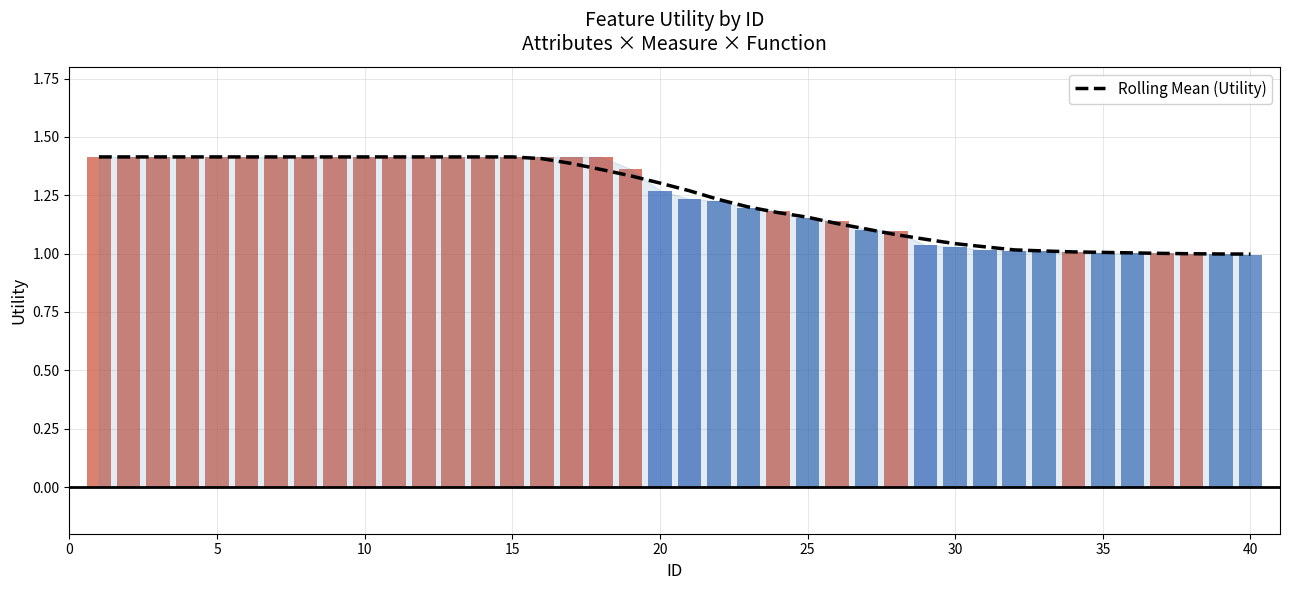

What is the difference between the maximum and second lowest values?

0.4